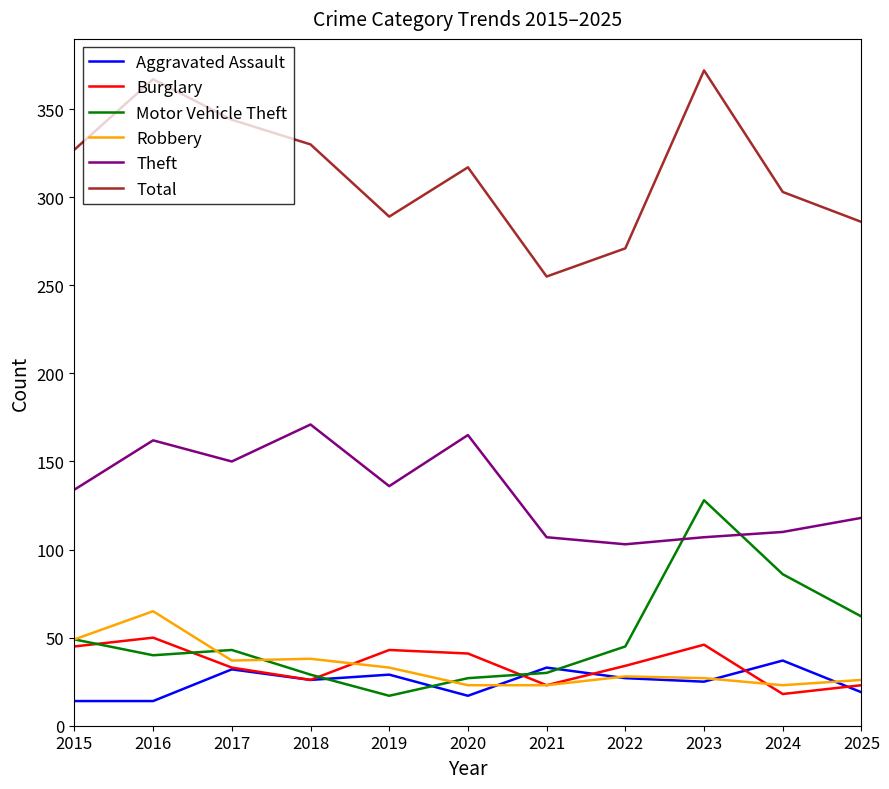

Between 2021 and 2023, which series saw the biggest shift?

Total